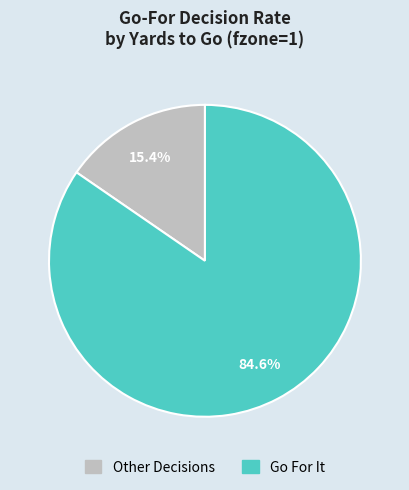

Does any single category account for the majority?

Yes